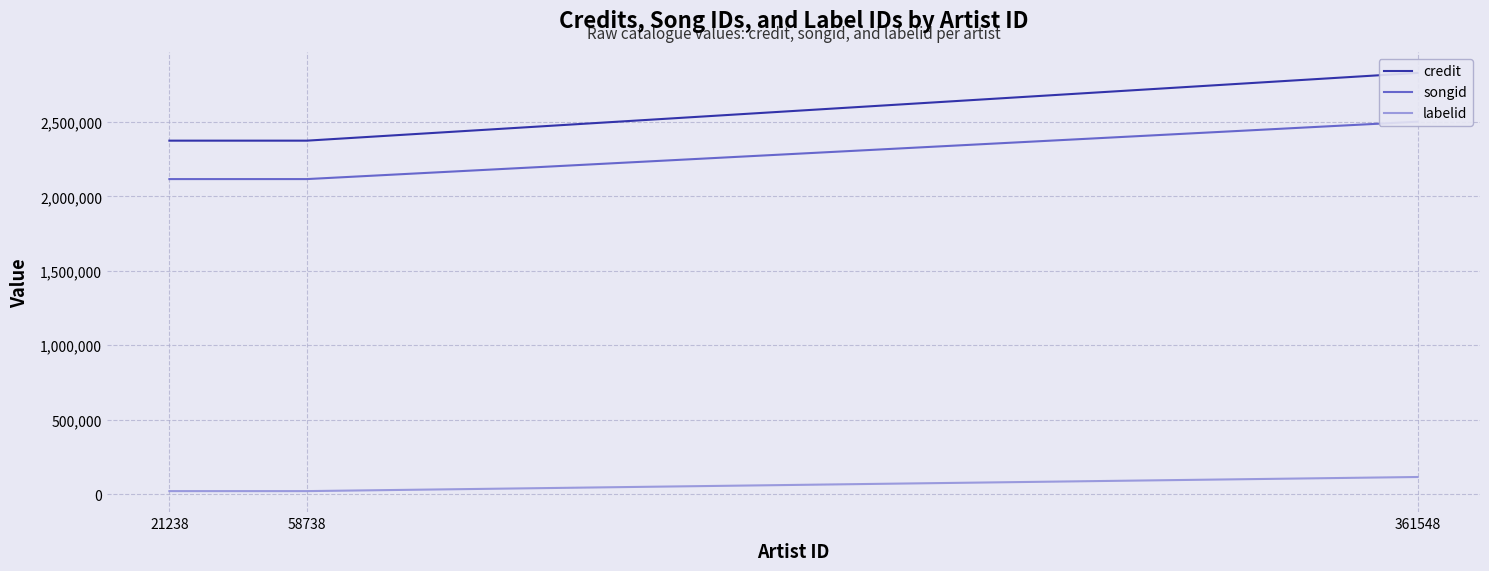

At which category does the chart reach its minimum across all series?

21238